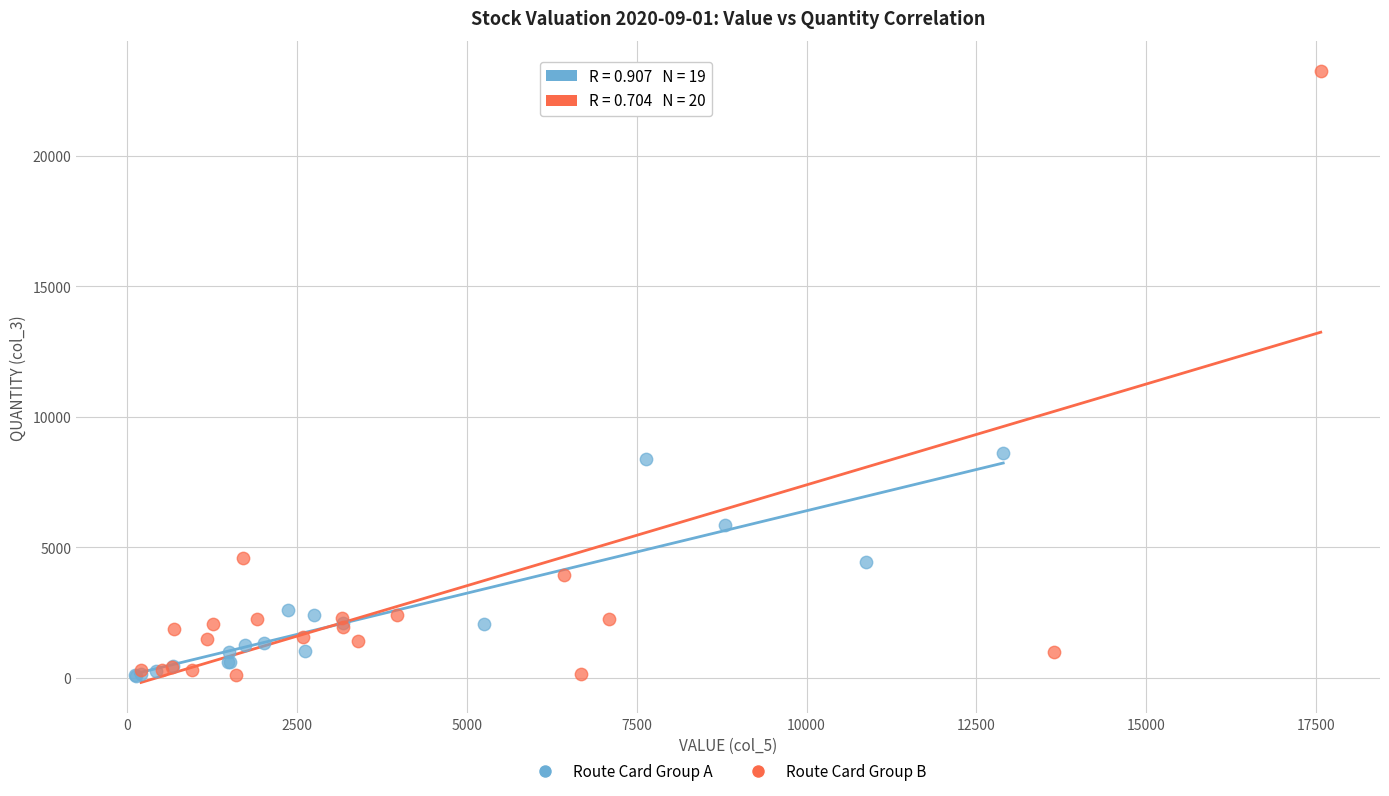

Which series has the largest Y range (max minus min)?

Route Card Group B